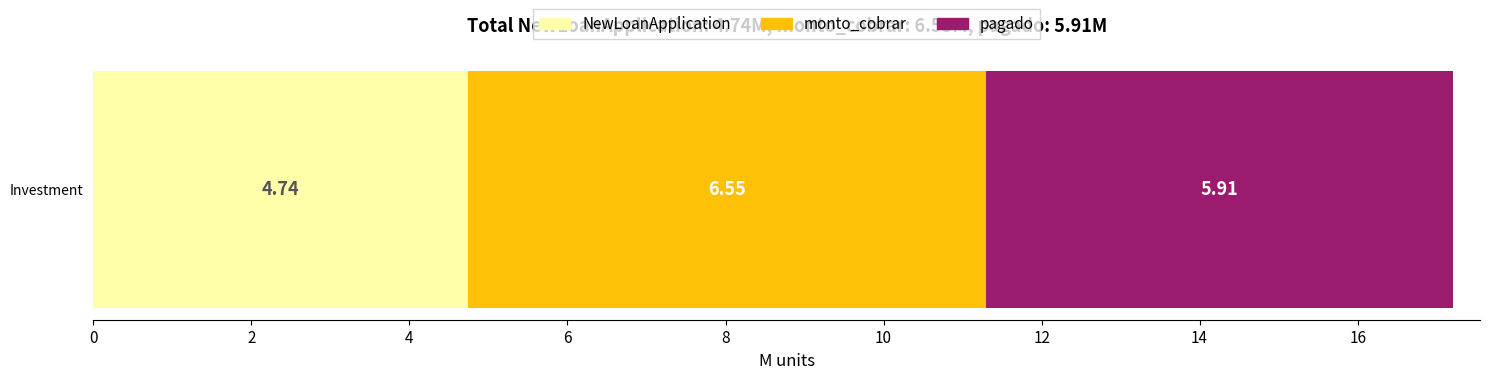

What are all the series names shown in the legend?

NewLoanApplication, monto_cobrar, pagado